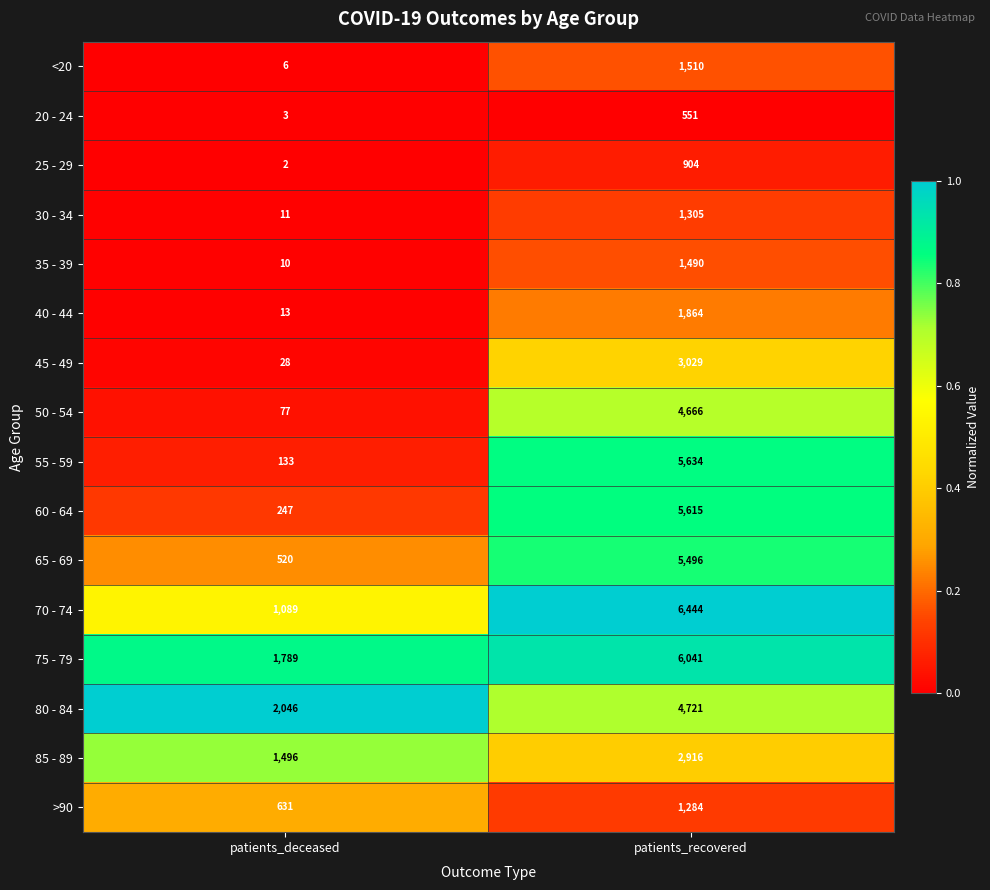

What is the maximum value shown in the chart?

6444